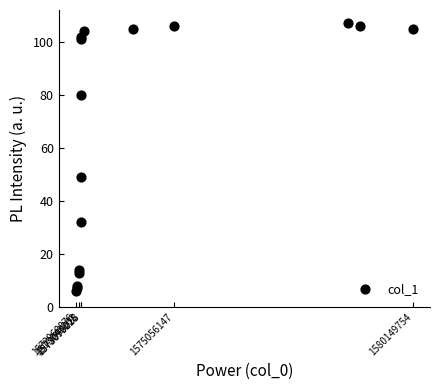

What Y value in the scatter plot is closest to 56?

49